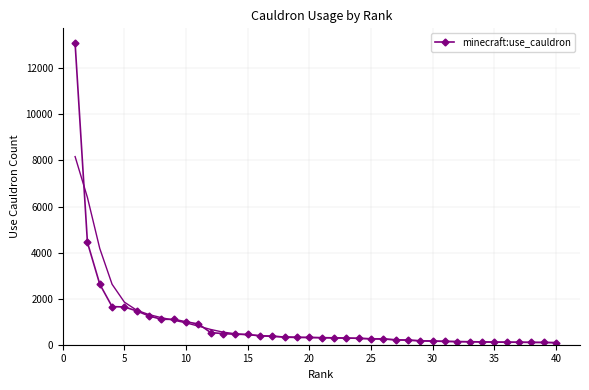

How many values are below 315?

20